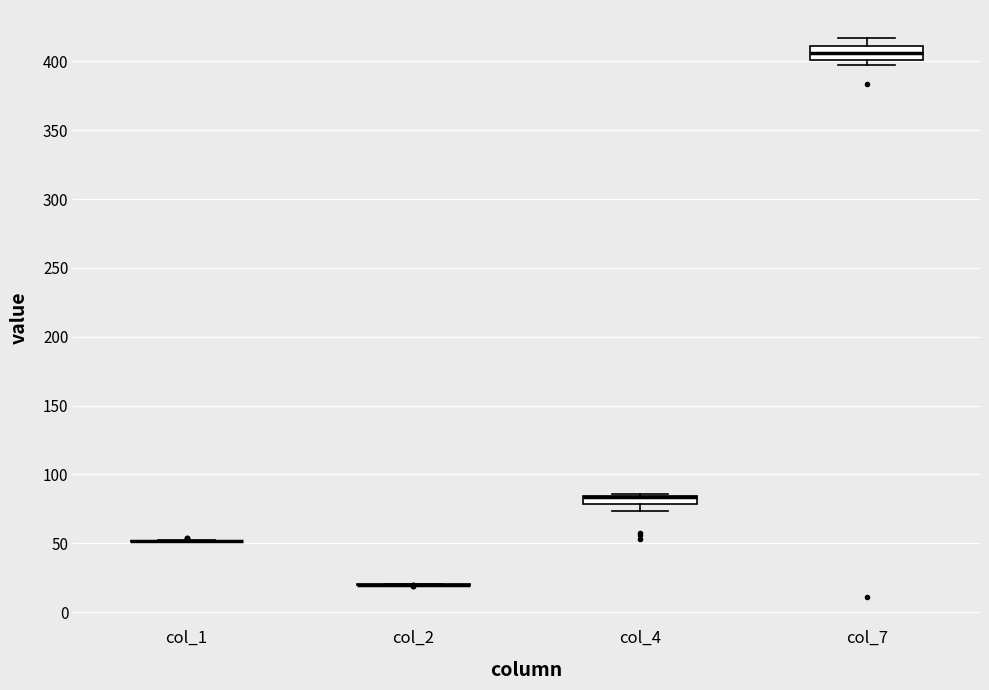

Where is the upper edge of the box for col_4 on the y-axis? The values are not printed on the chart, so give them approximately, as read against the axis.

85